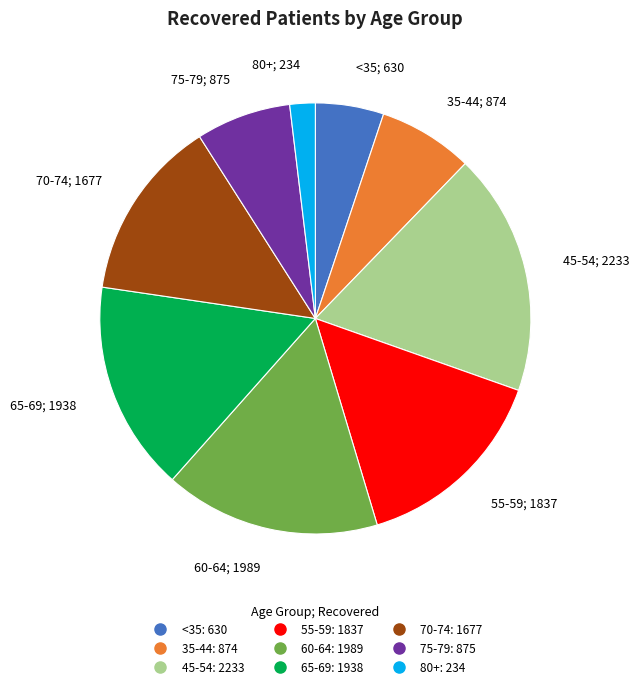

Is there a majority slice in this chart?

No